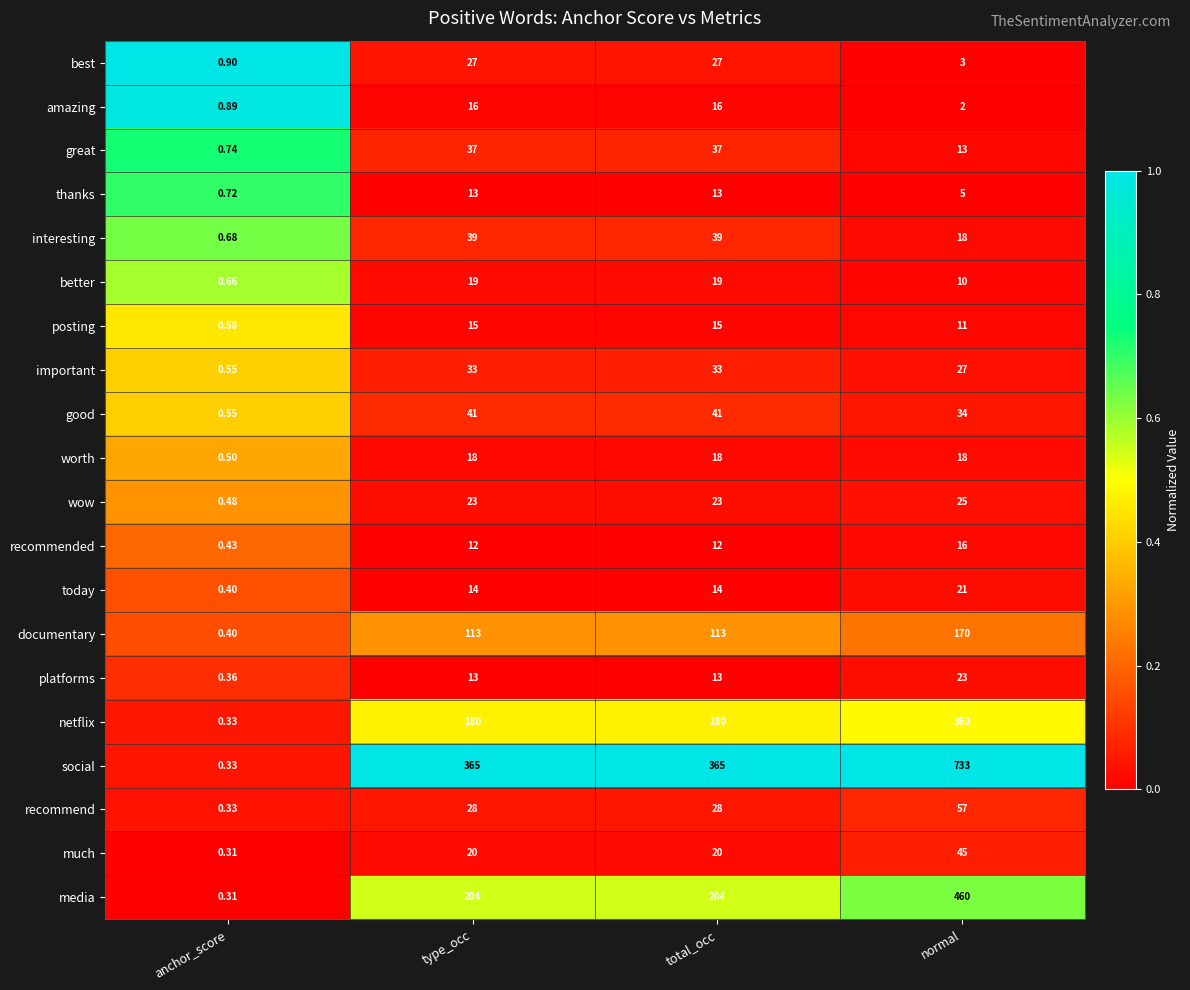

Which label corresponds to the largest value in the chart?

normal